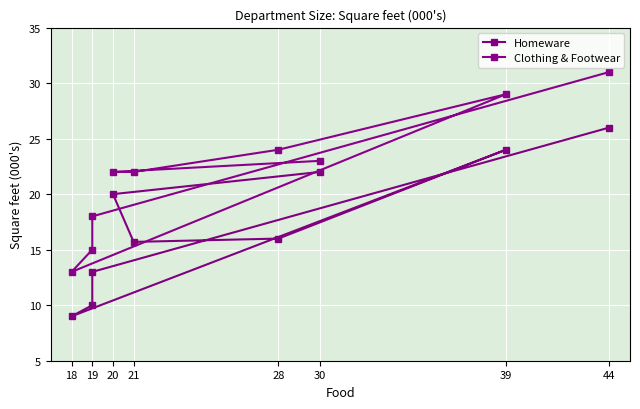

What is the value of the Homeware point at the 9th from the left?

22.0